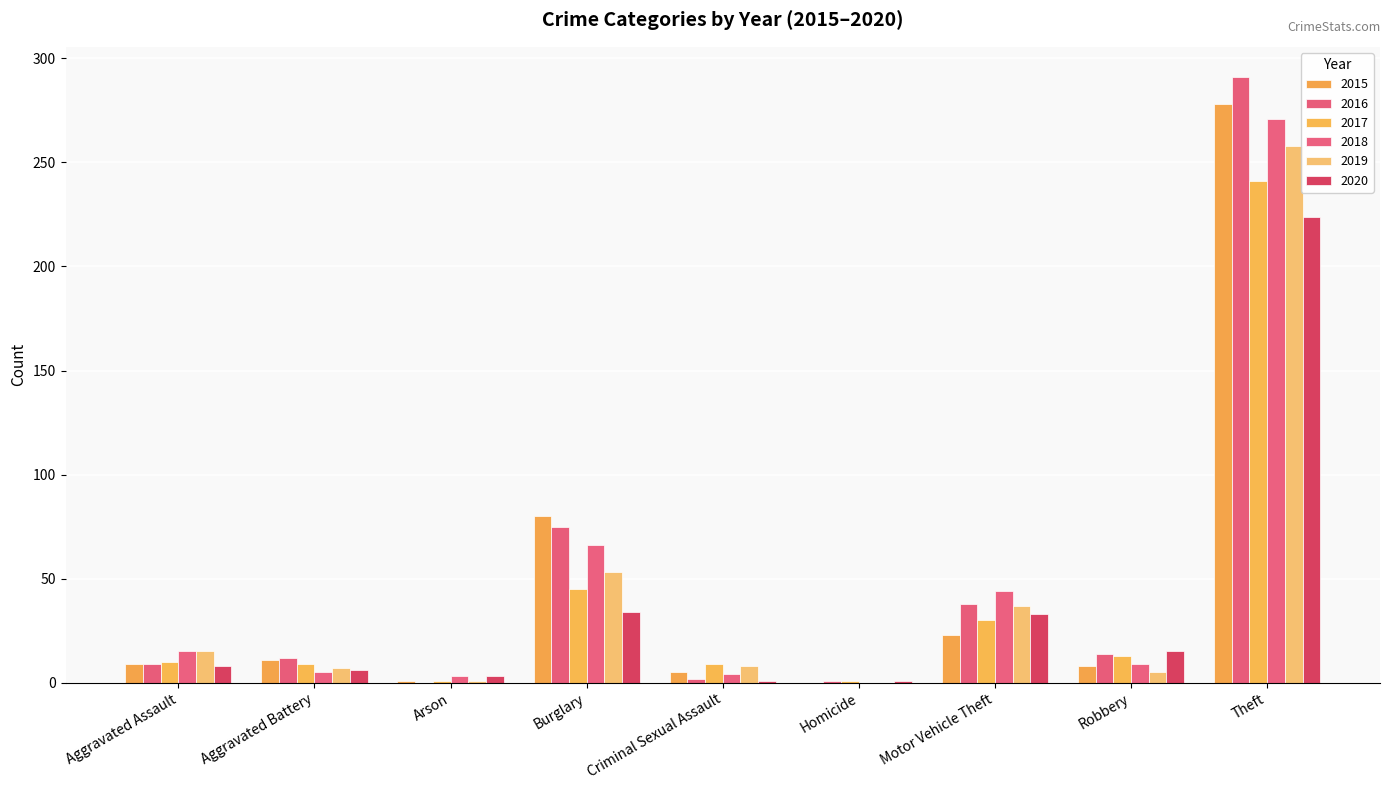

The 2015 series shows 30 at Motor Vehicle Theft. True or false?

False